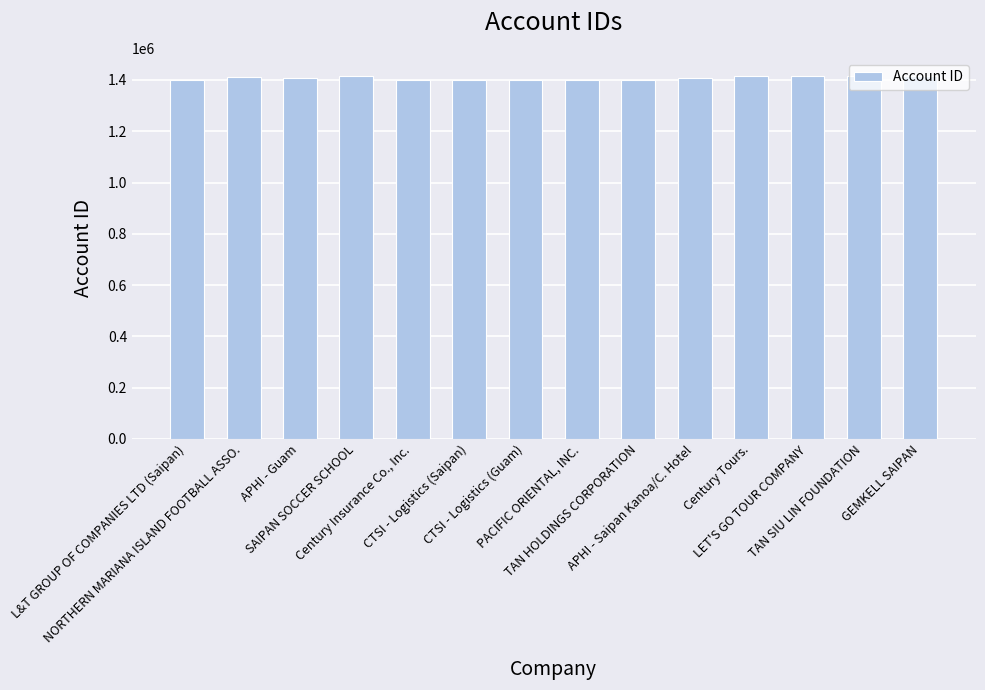

What is the value of the 14th bar from the left?

1415813